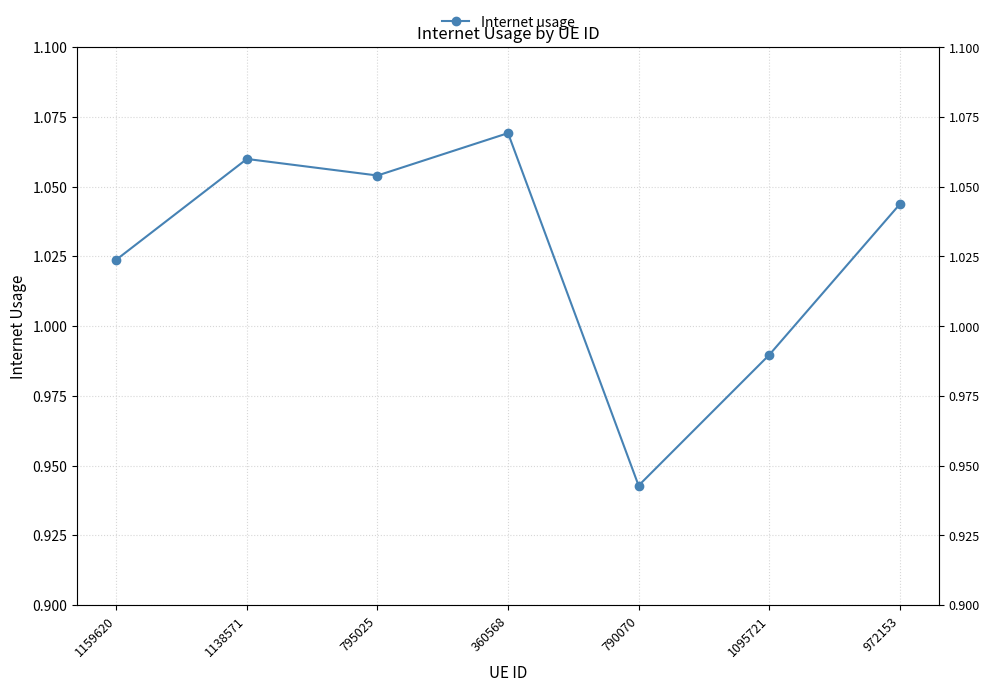

How many interior local valleys (lower than both neighbors) does the data have?

2